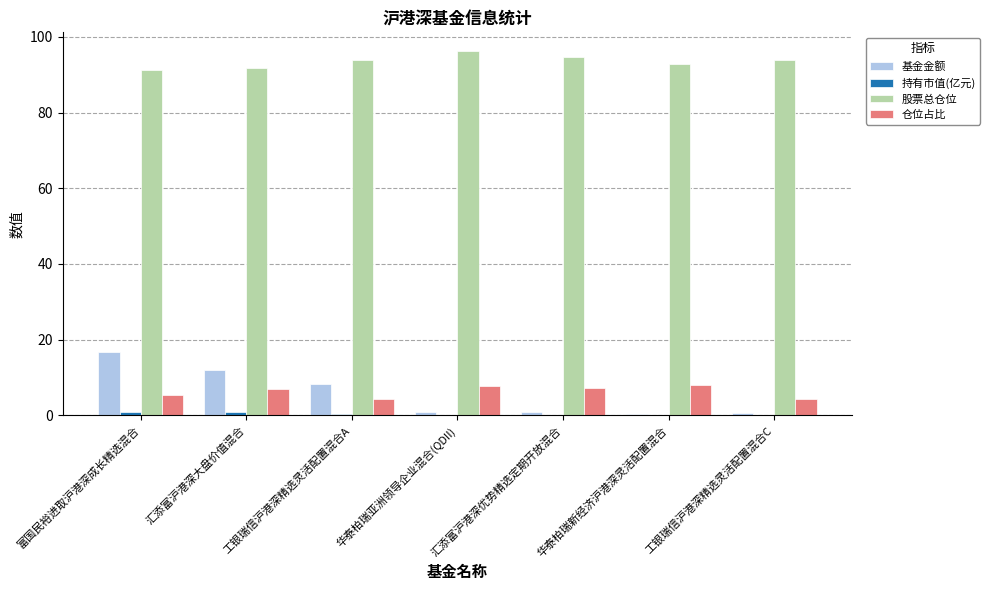

Which series has the largest total across all categories?

股票总仓位